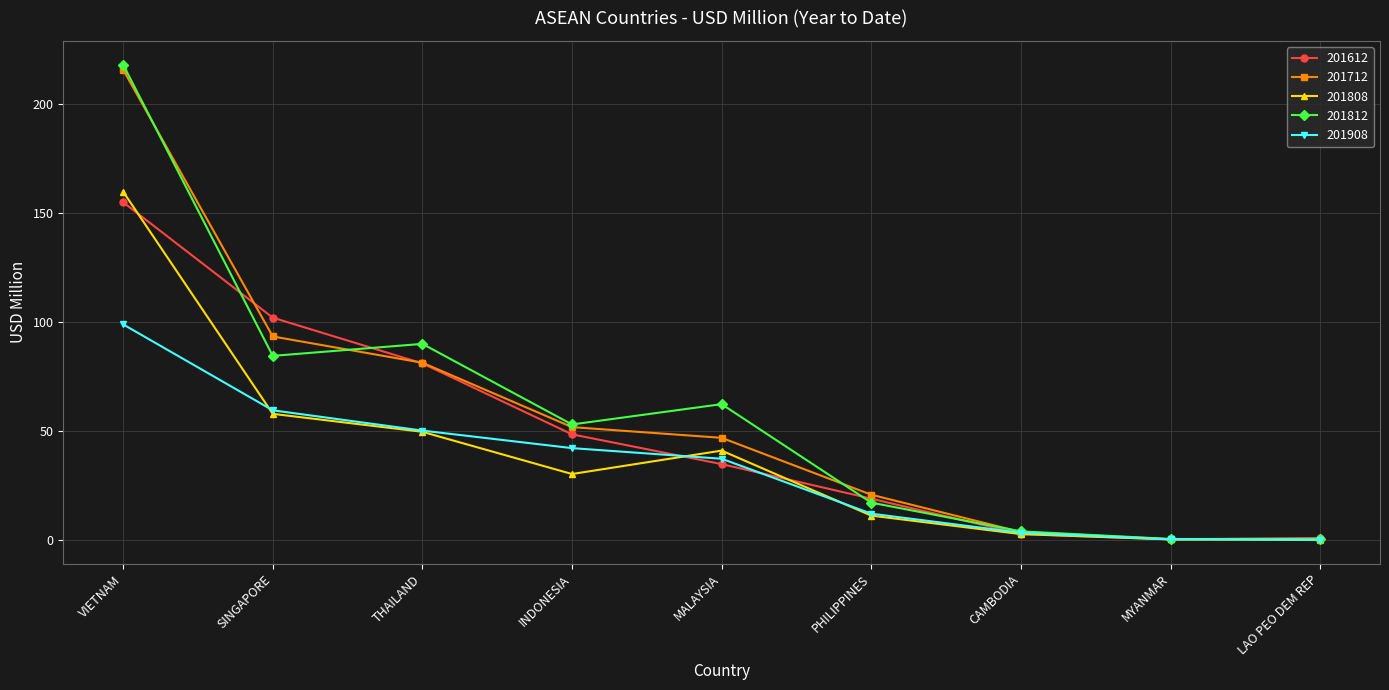

How many lines are shown in the chart?

5